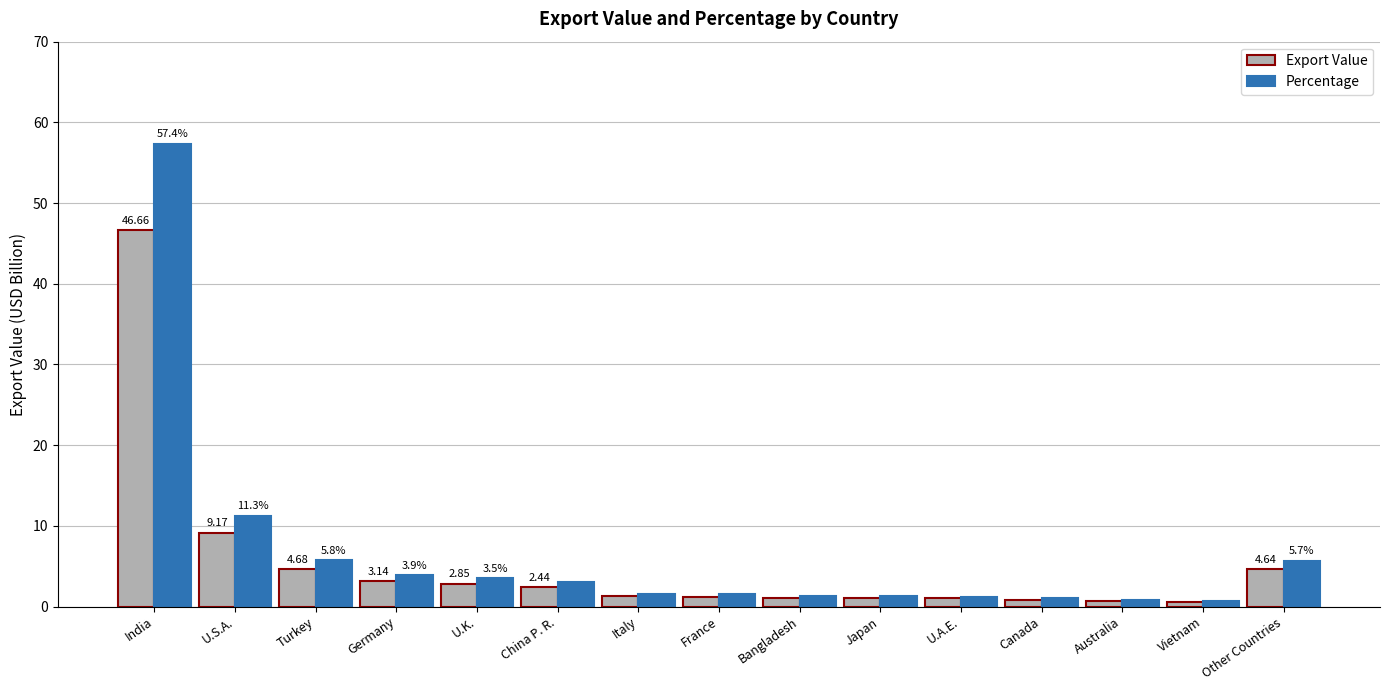

Is it true that Export Value equals 2.4 at China P. R.?

True